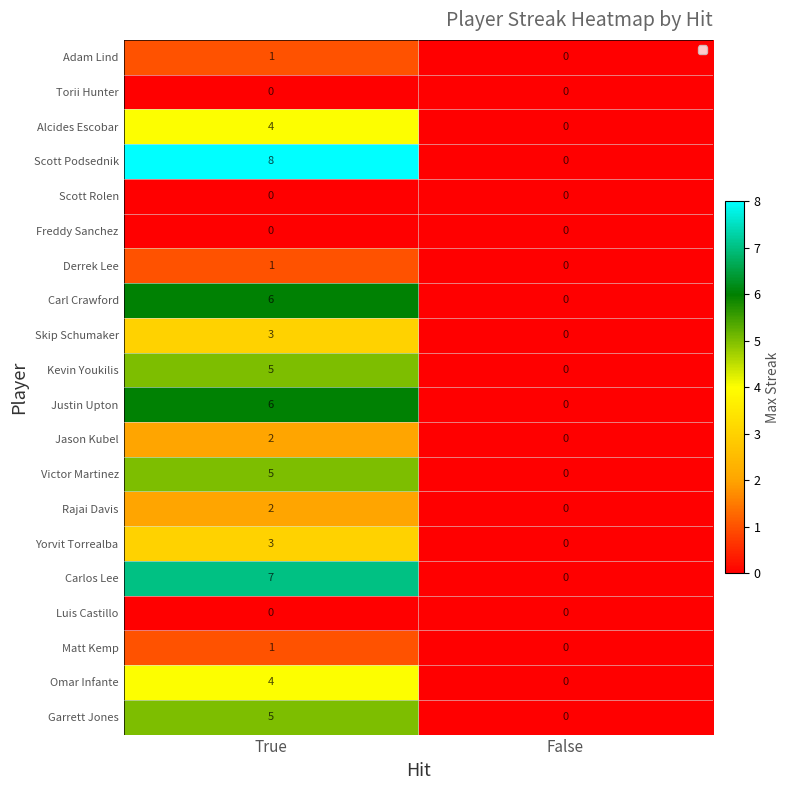

At how many categories does at least one series exceed 1?

1